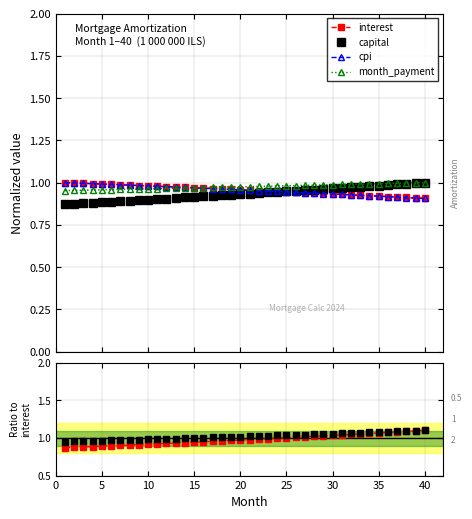

True or false: month_payment and capital cross at least once.

False